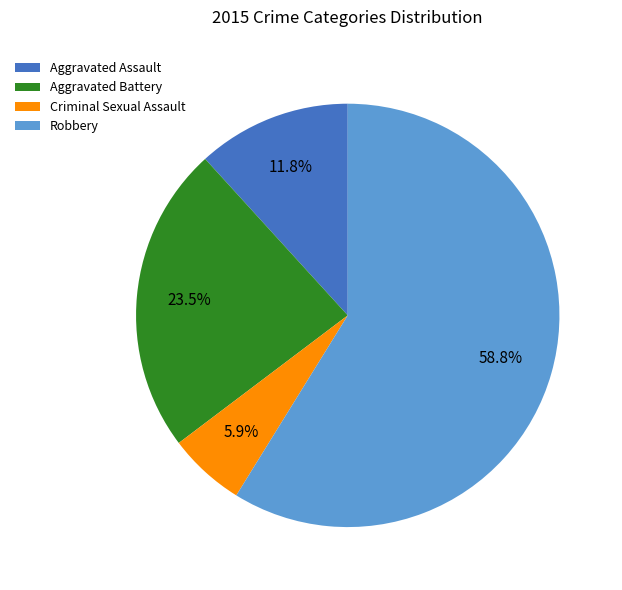

Which slice is the smallest?

Criminal Sexual Assault